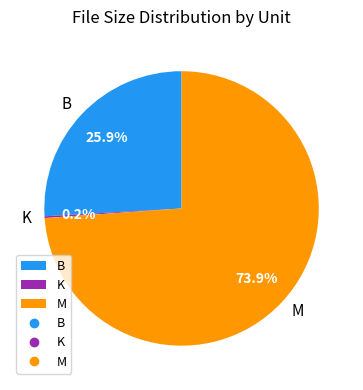

Which slice is the largest?

M